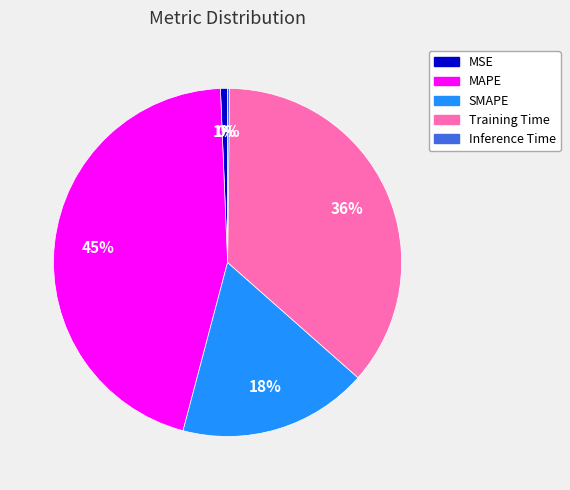

Combined, do MSE and MAPE account for over 50%?

No